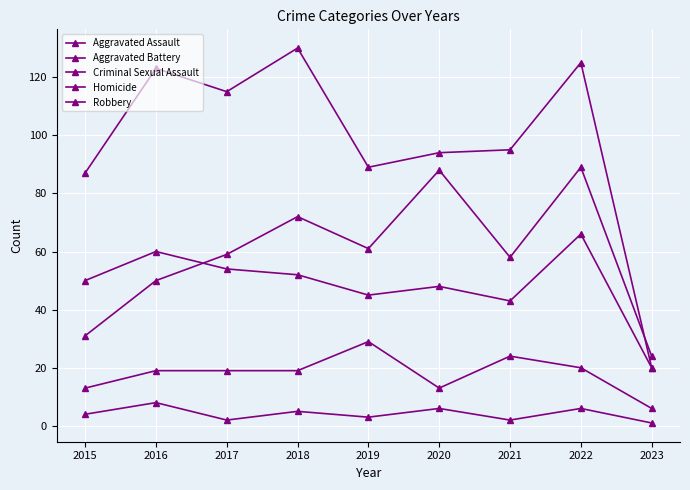

The Aggravated Assault series shows 100 at 2017. True or false?

False